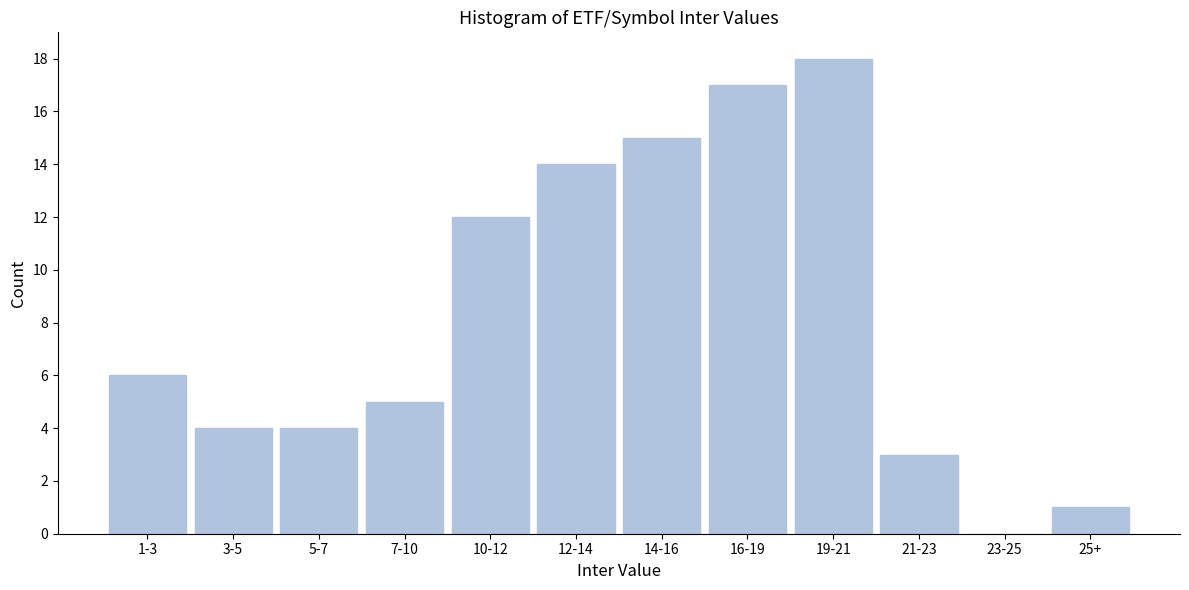

Reading left to right, what are all the values shown in this chart?

1-3=6	3-5=4	5-7=4	7-10=5	10-12=12	12-14=14	14-16=15	16-19=17	19-21=18	21-23=3	23-25=0	25+=1